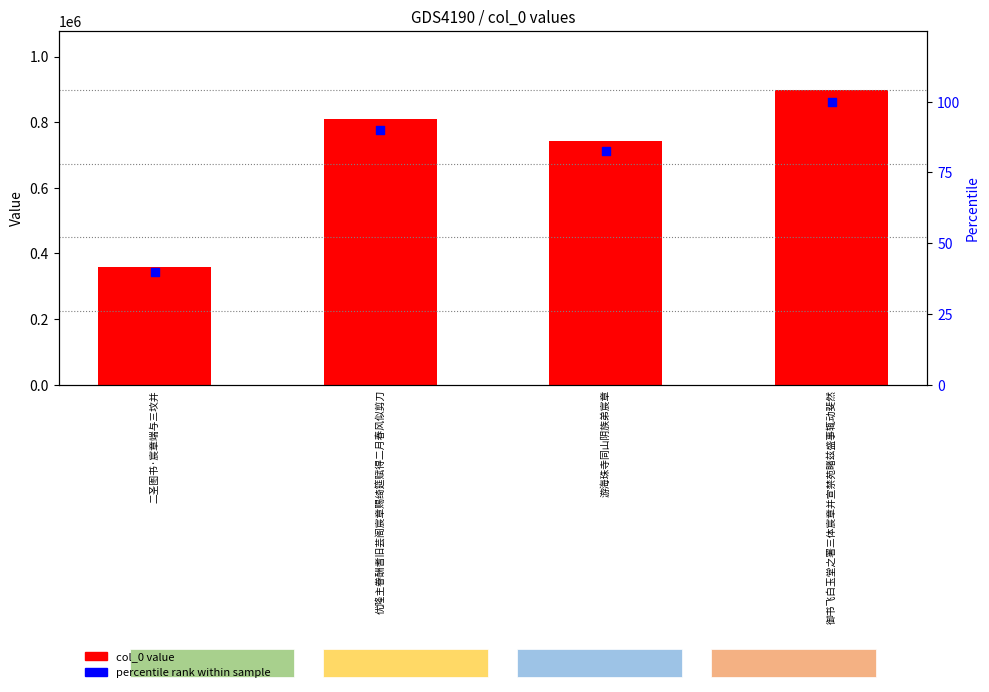

At how many categories does at least one series exceed 485644?

3